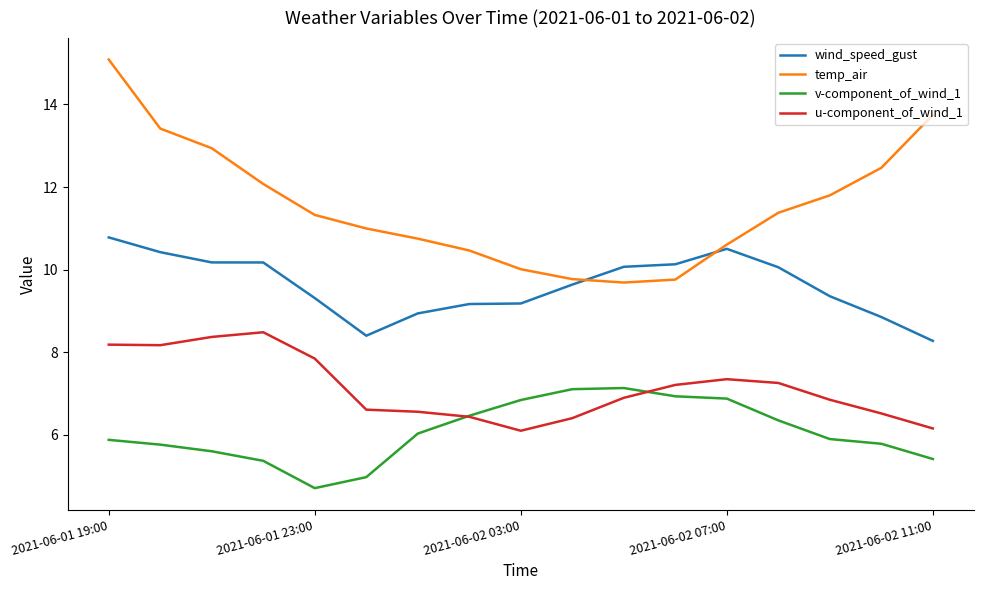

What is the lowest value of the wind_speed_gust series?

8.3